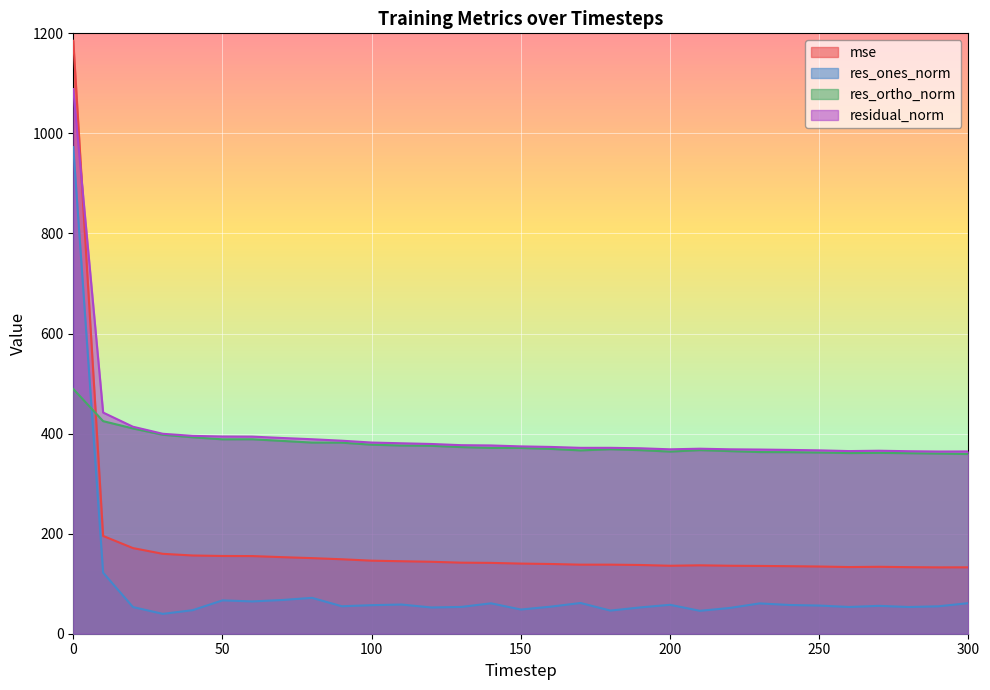

How many intersections are there between res_ones_norm and res_ortho_norm?

1